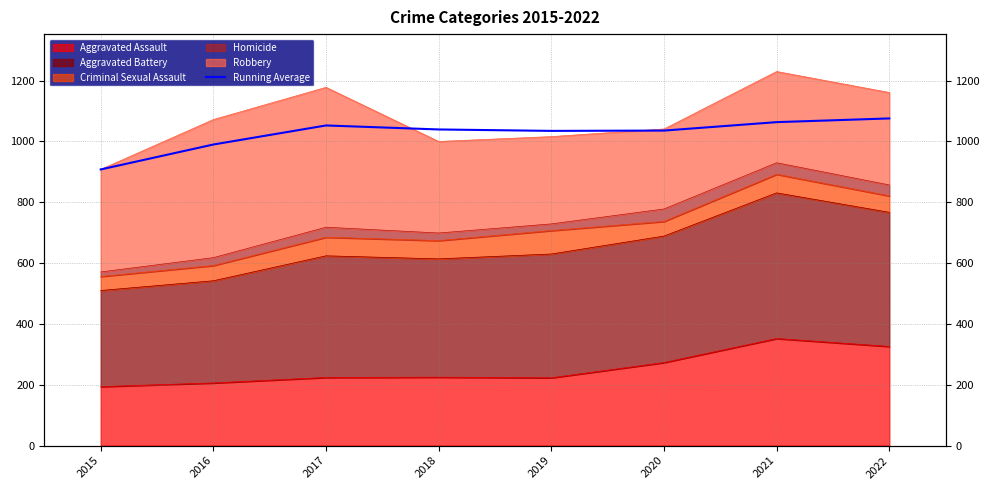

Rank the categories by value from highest to lowest.

2022, 2021, 2017, 2018, 2020, 2019, 2016, 2015